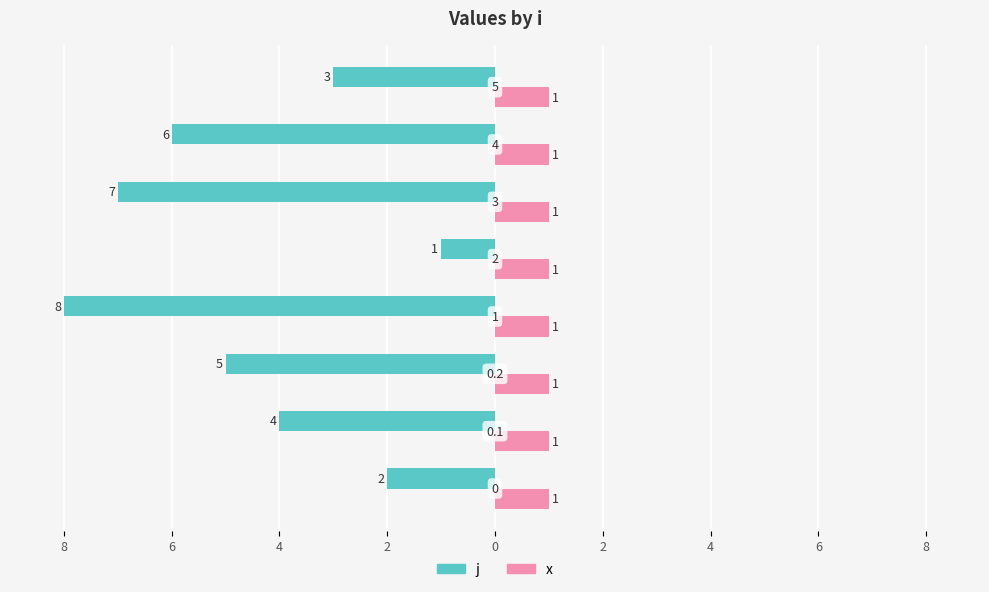

What are all the series names shown in the legend?

j, x